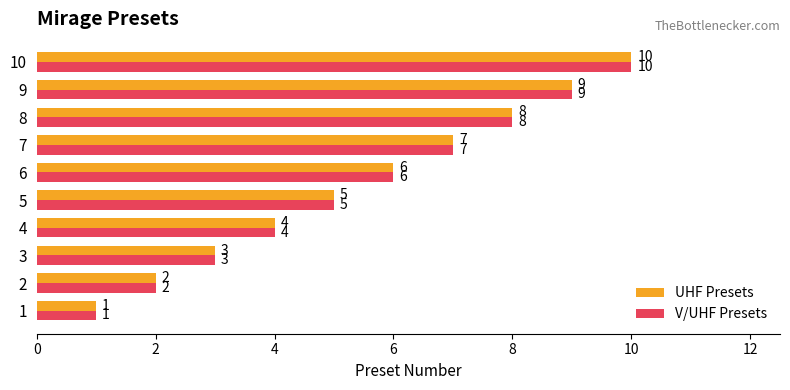

How many categories are shown in the chart?

10